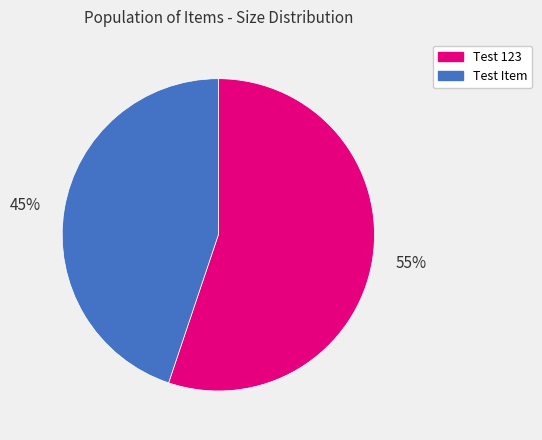

To the nearest percent, what portion does 45% represent?

45%